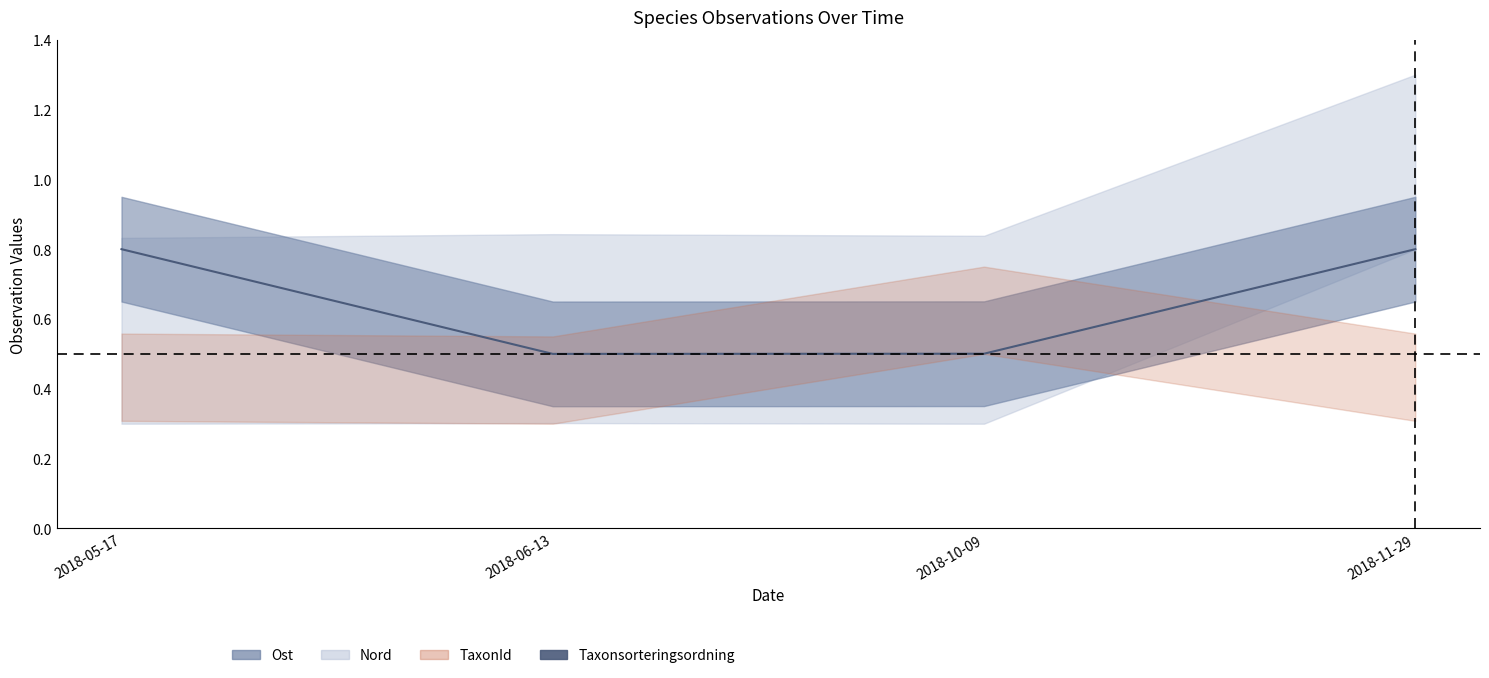

Between 2018-06-13 and 2018-05-17, which is larger?

2018-05-17